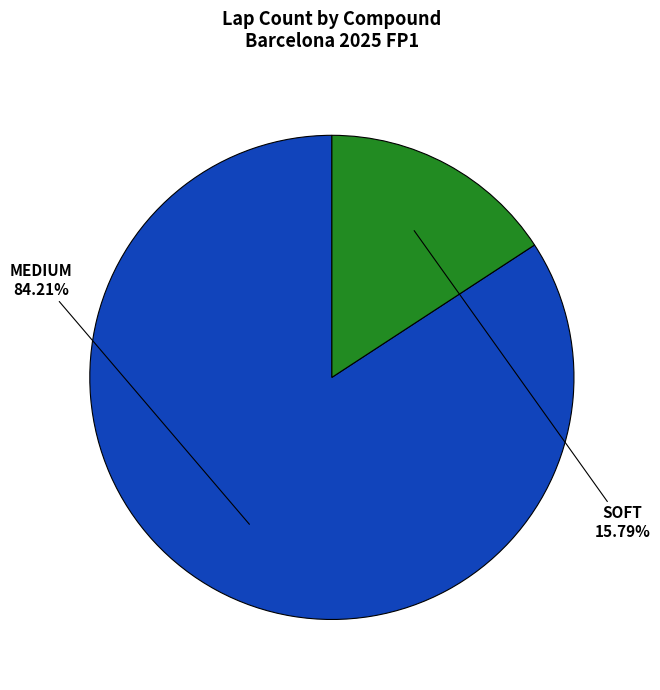

Is there any slice that represents more than half of the pie?

Yes